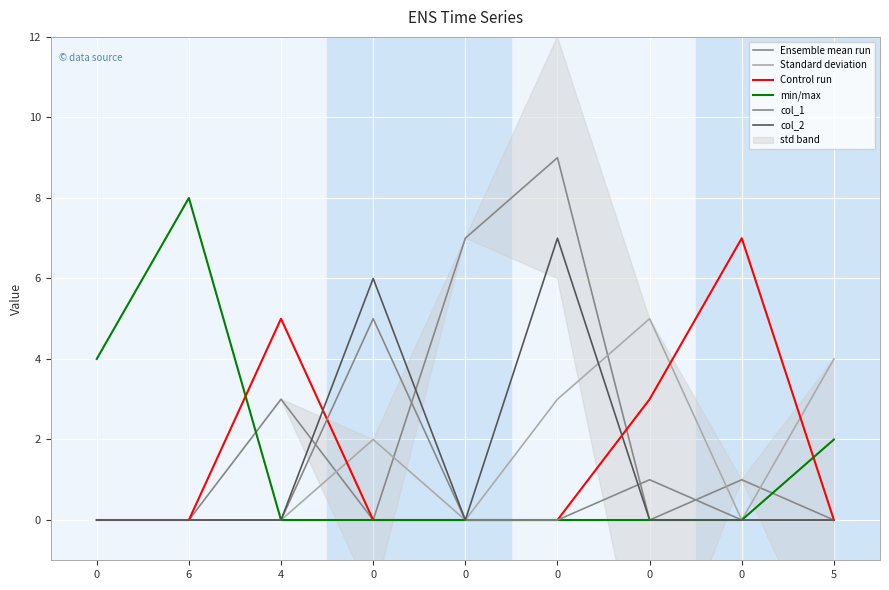

Is it true that col_1 equals 1 at 0?

False